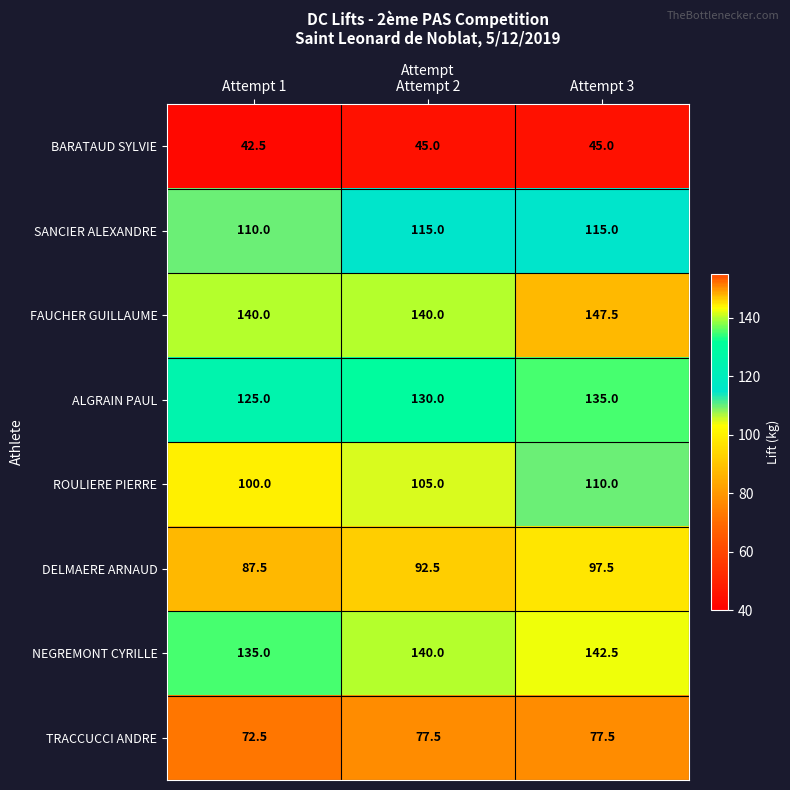

The value of BARATAUD SYLVIE at Attempt 1 is 21.7. True or false?

False